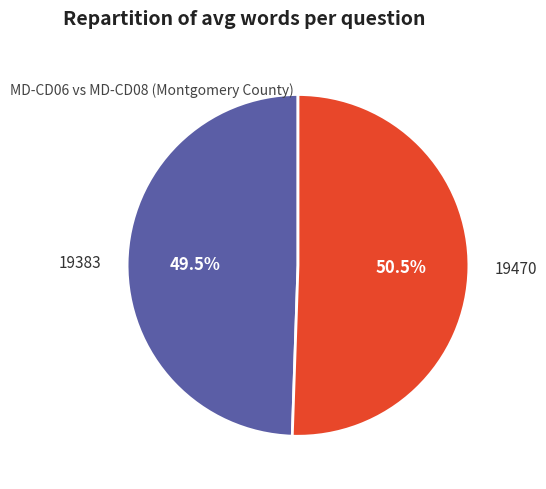

How many segments does this pie chart have?

2